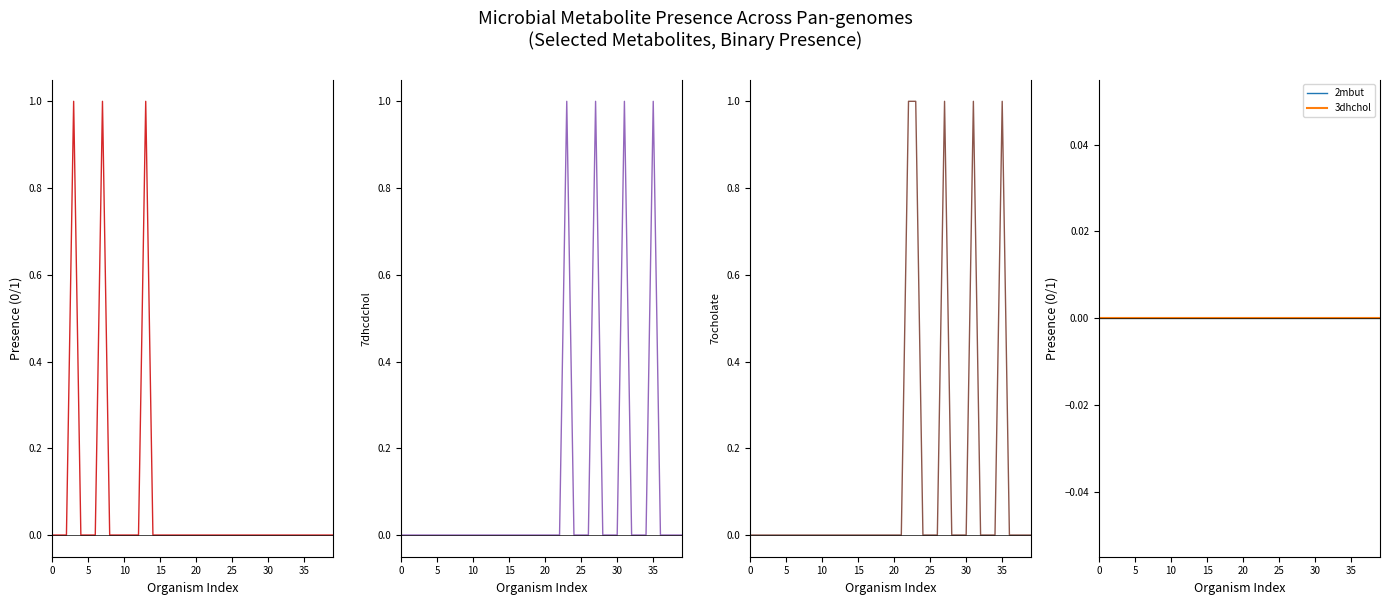

Between 20 and 25, which is larger?

20